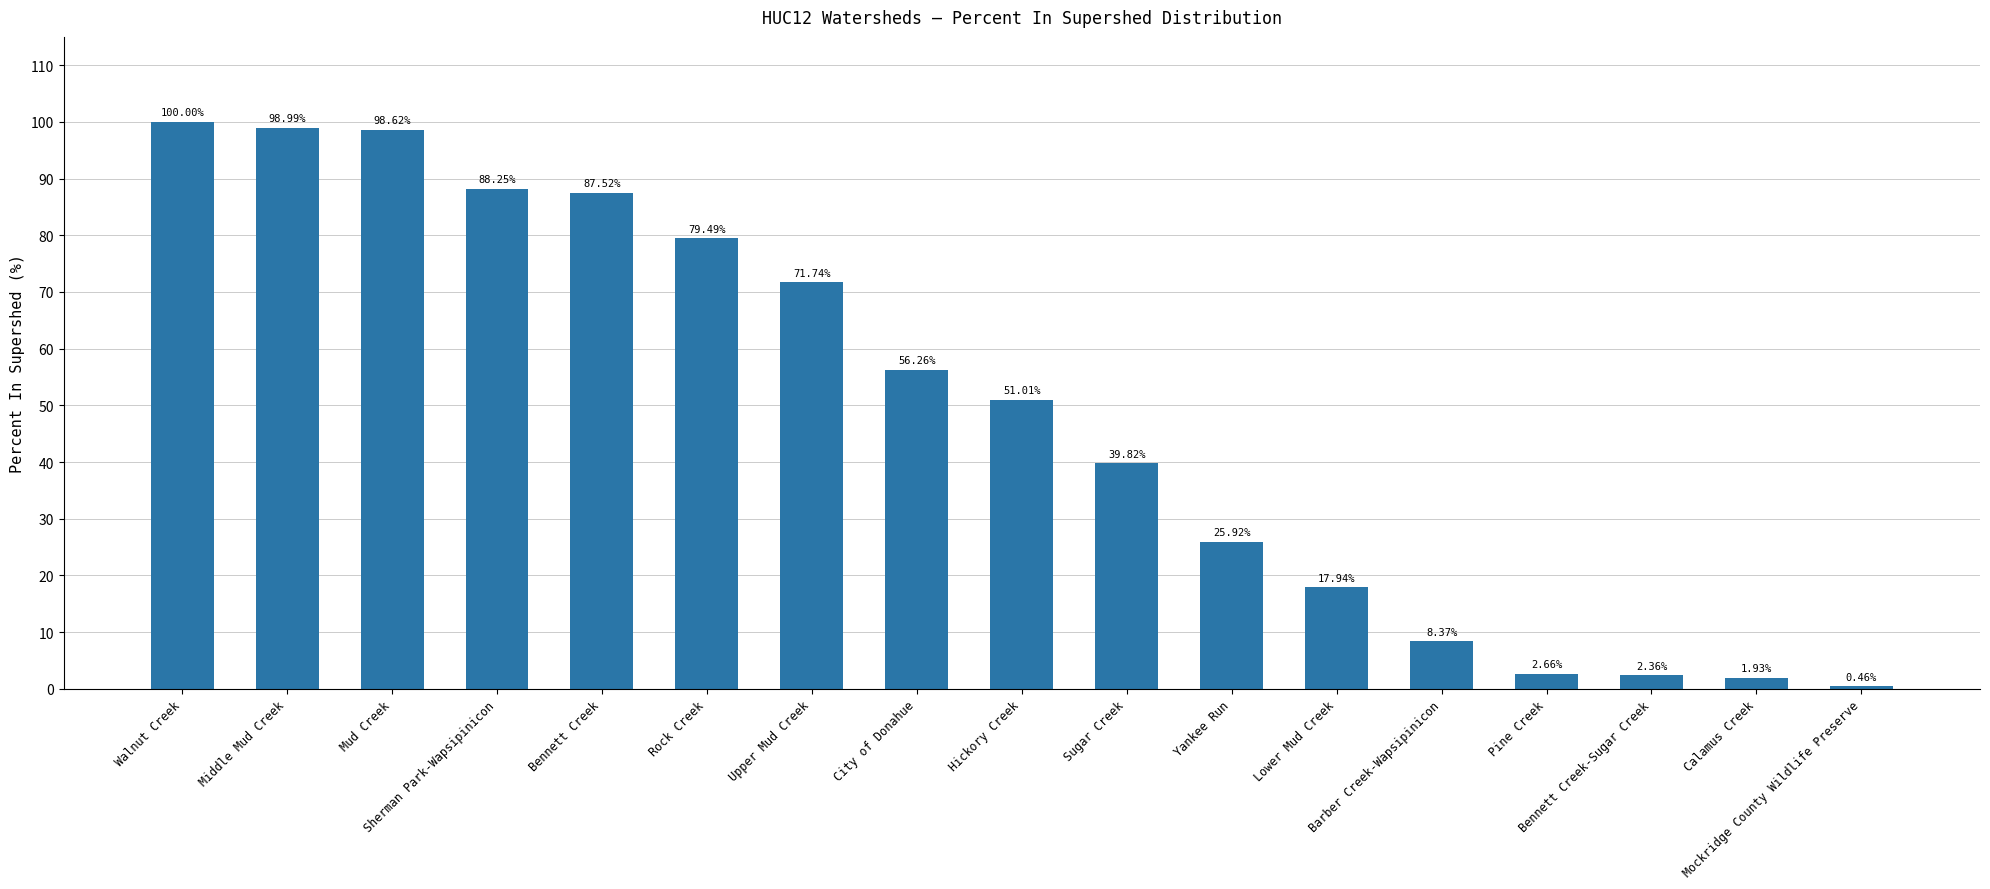

What is the difference between the maximum and minimum values?

99.5